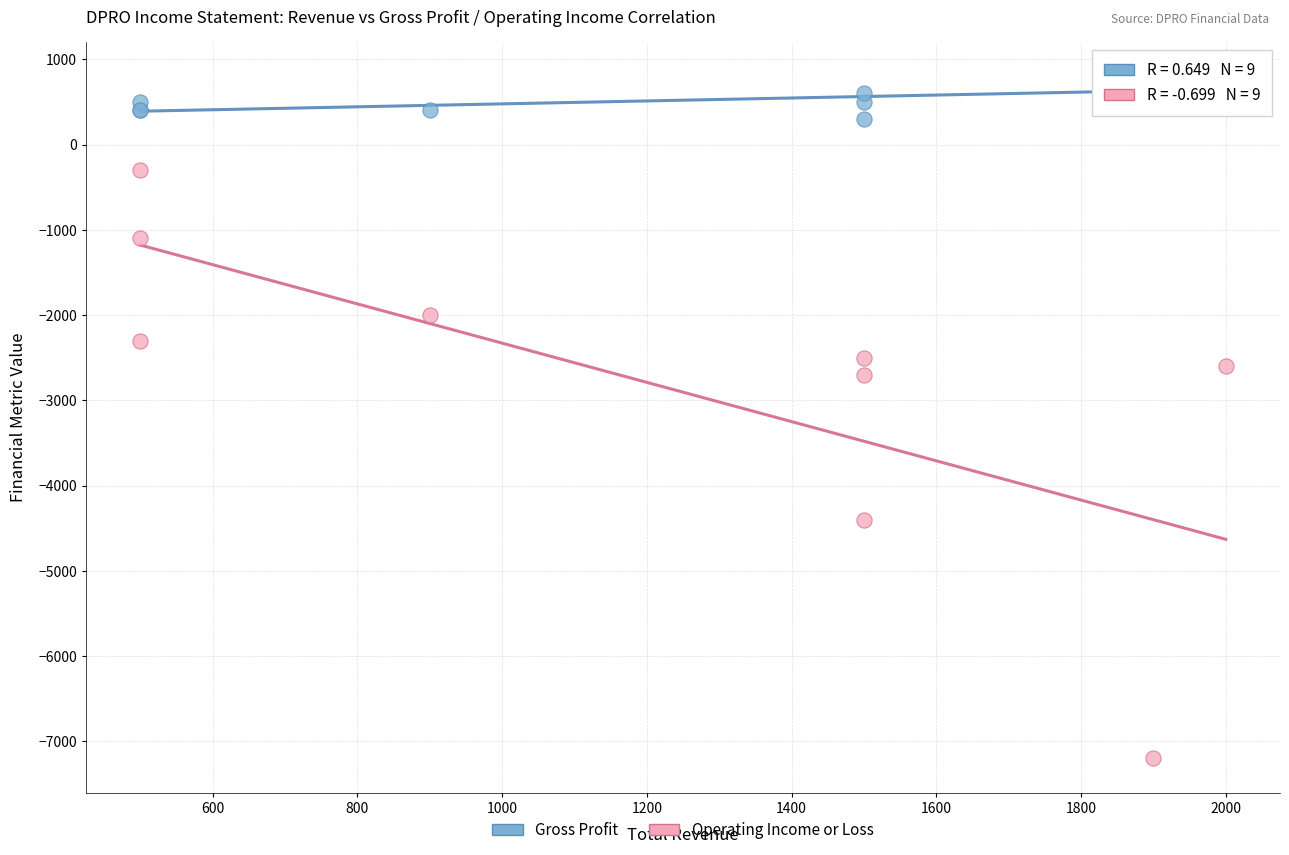

Across all series, what Y value is closest to -3200?

-2700